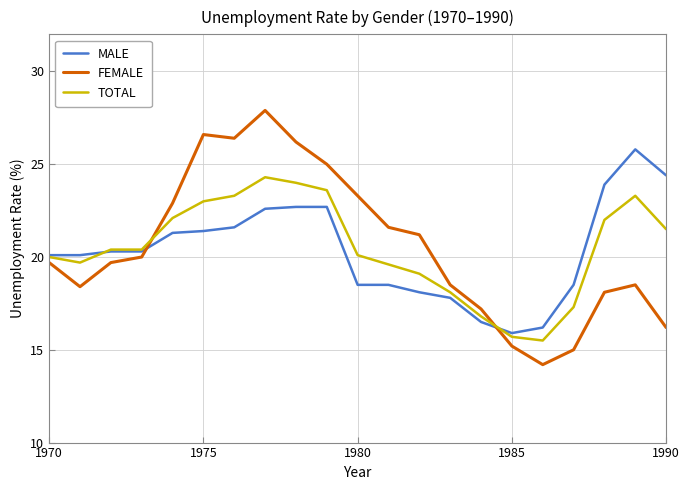

What is the maximum value shown in the chart?

27.9